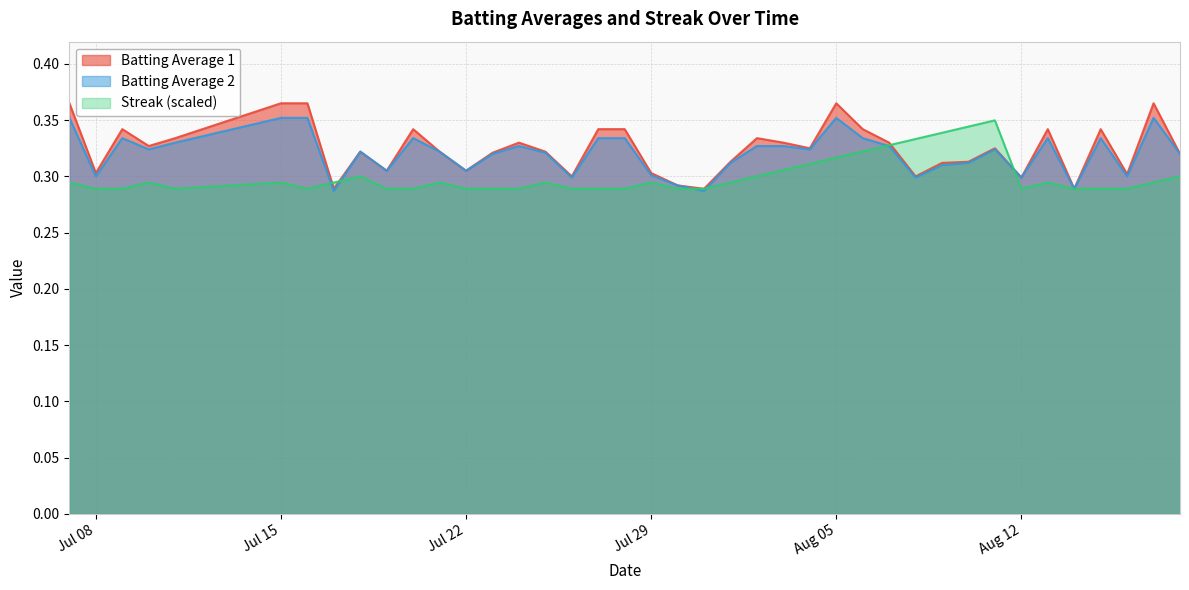

What are all the series names shown in the legend?

Batting Average 1, Batting Average 2, Streak (scaled)